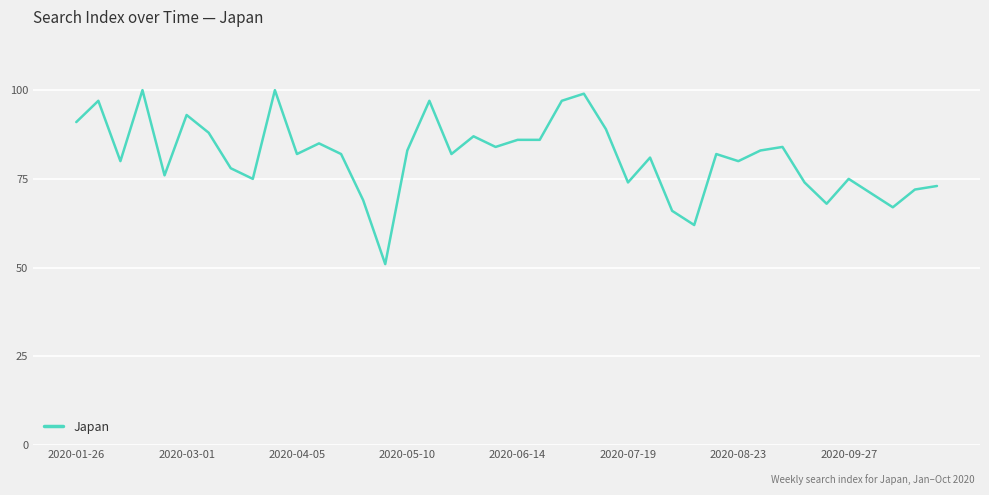

What is the minimum value shown in the chart?

51